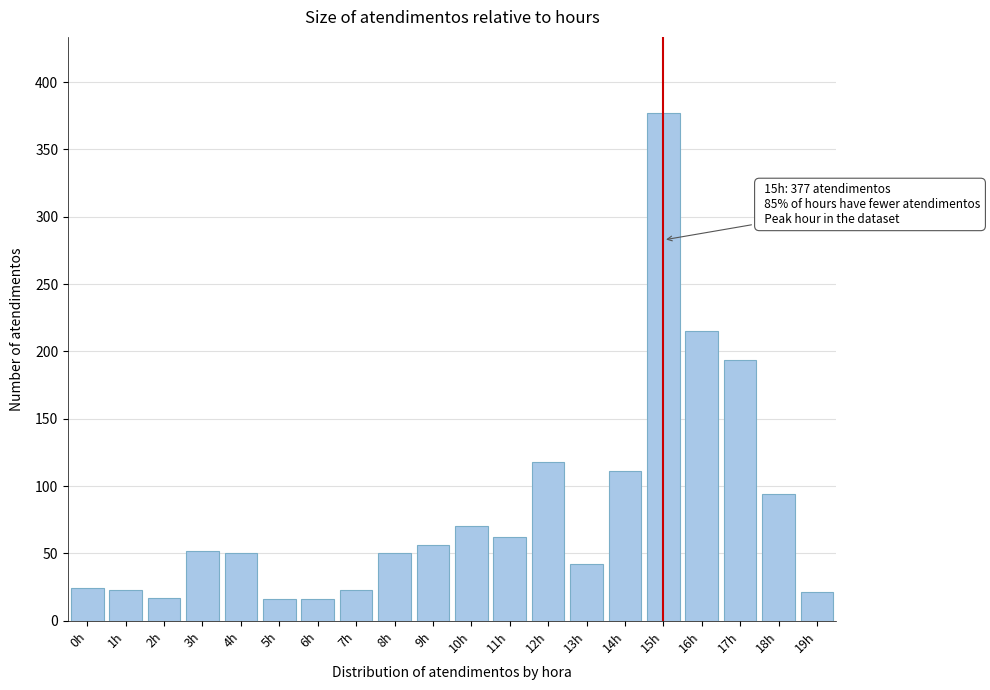

What is the maximum value shown in the chart?

377